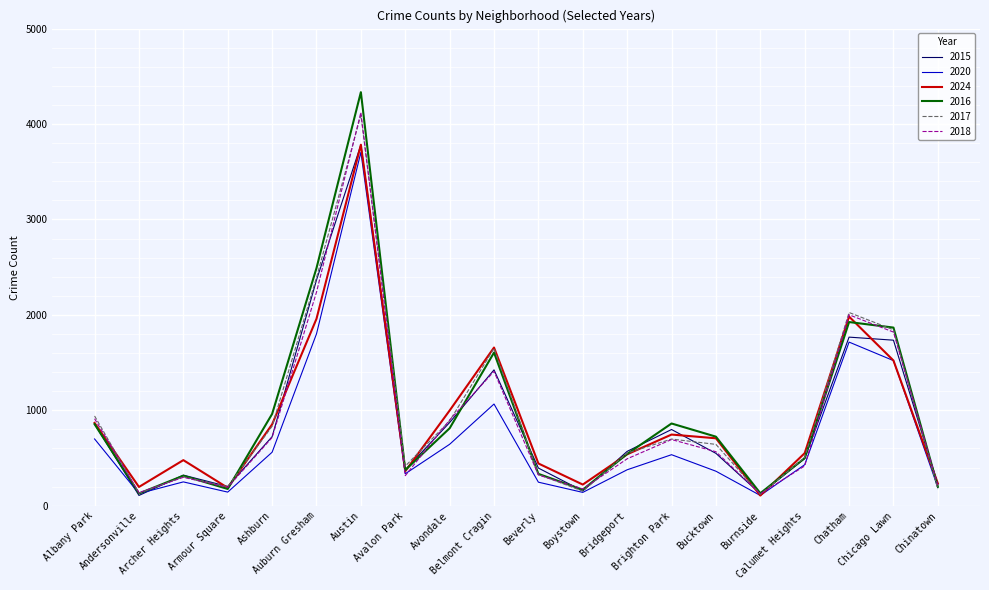

What is the difference between the second highest and minimum values in the 2015 series?

2257